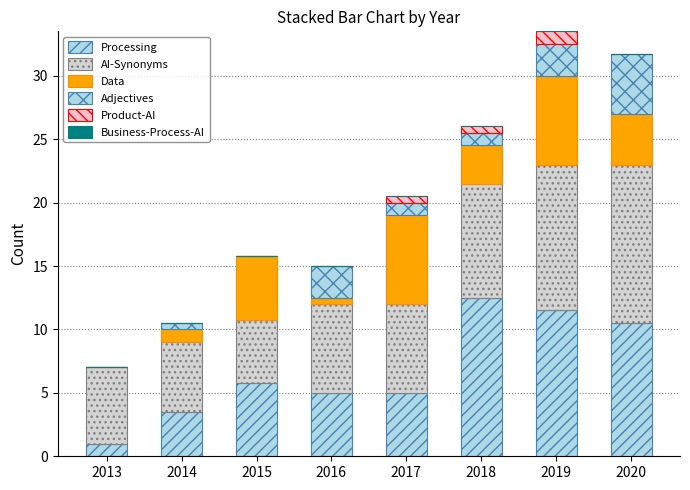

What is the sum of the Adjectives values at 2019 and 2020?

7.2